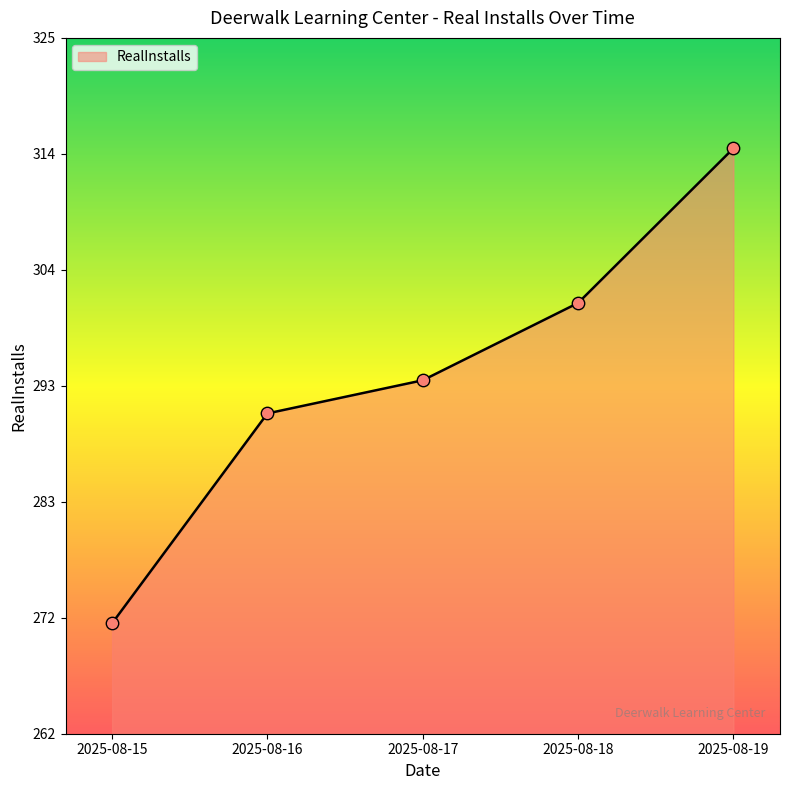

Approximately how many times larger is the value at 2025-08-17 compared to 2025-08-16?

1.0